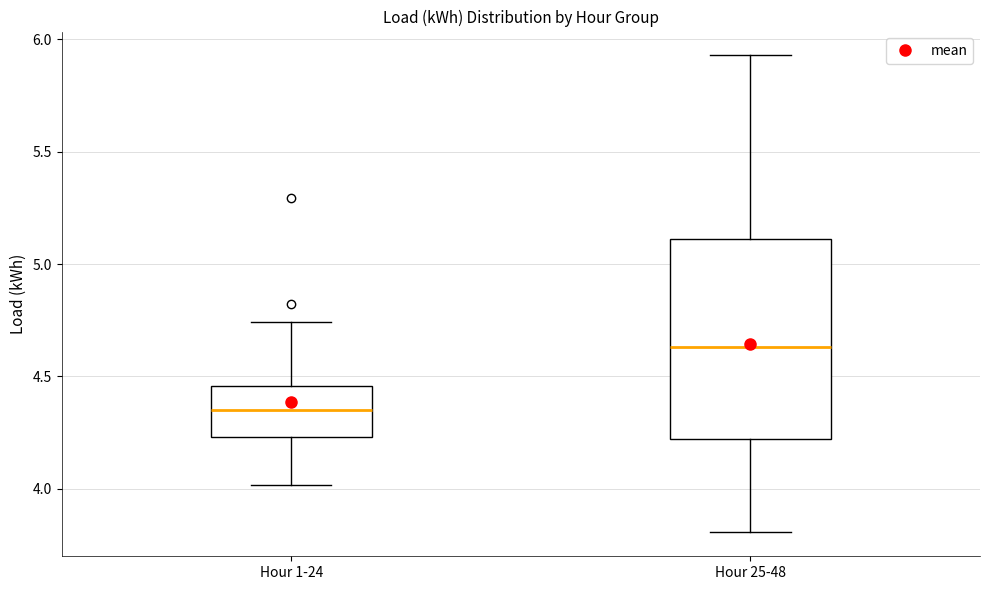

Comparing the boxes themselves (not the whiskers), which one is the tallest?

Hour 25-48